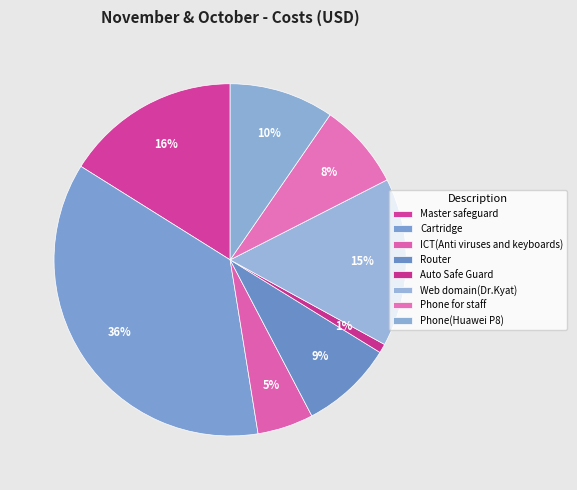

What is the total percentage of Cartridge and Phone for staff?

44.3%